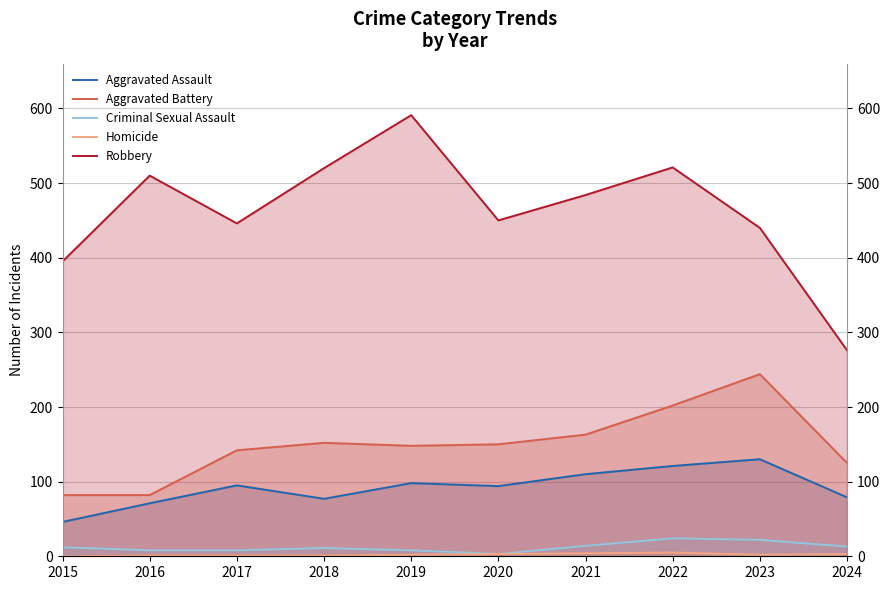

Reading left to right, transcribe all the data shown in this chart.

Aggravated Assault: 2015=46	2016=71	2017=95	2018=77	2019=98	2020=94	2021=110	2022=121	2023=130	2024=79
Aggravated Battery: 2015=82	2016=82	2017=142	2018=152	2019=148	2020=150	2021=163	2022=202	2023=244	2024=125
Criminal Sexual Assault: 2015=12	2016=8	2017=8	2018=11	2019=8	2020=3	2021=14	2022=24	2023=22	2024=13
Homicide: 2015=0	2016=1	2017=1	2018=1	2019=2	2020=3	2021=4	2022=5	2023=2	2024=3
Robbery: 2015=395	2016=510	2017=446	2018=520	2019=591	2020=450	2021=484	2022=521	2023=440	2024=276